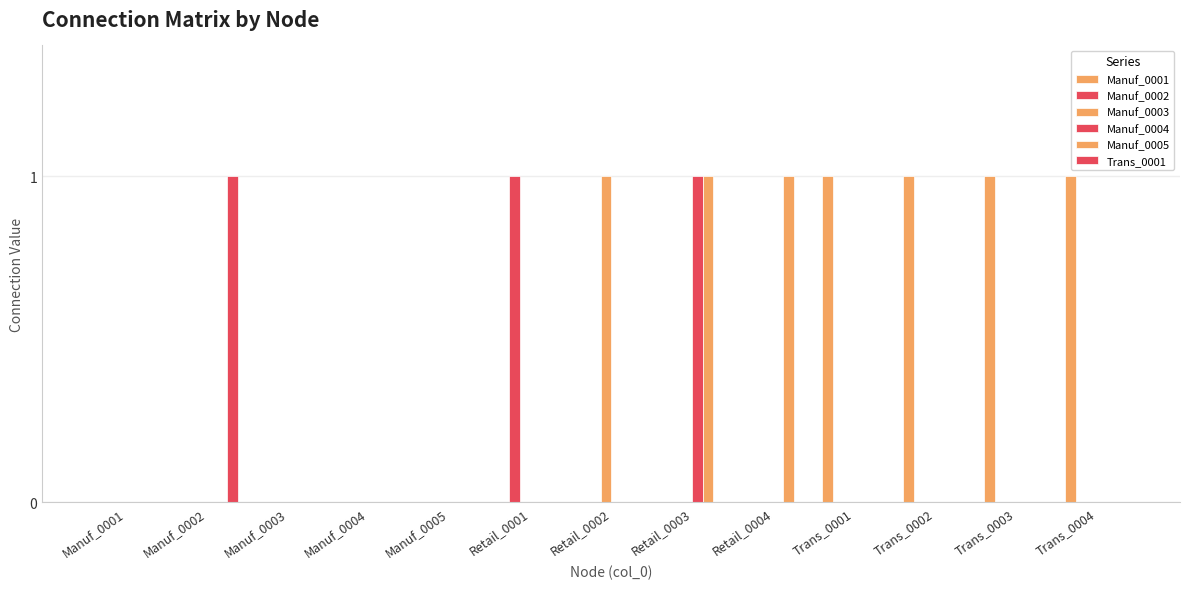

Which series has the largest range (max minus min)?

Manuf_0001